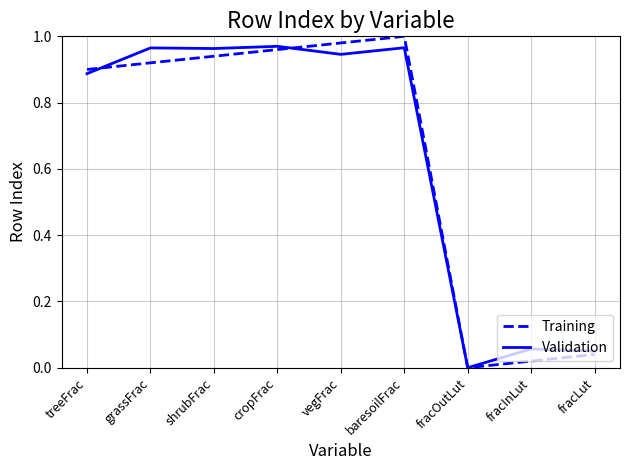

Is the value of Training at vegFrac greater than the value of Validation at vegFrac?

Yes